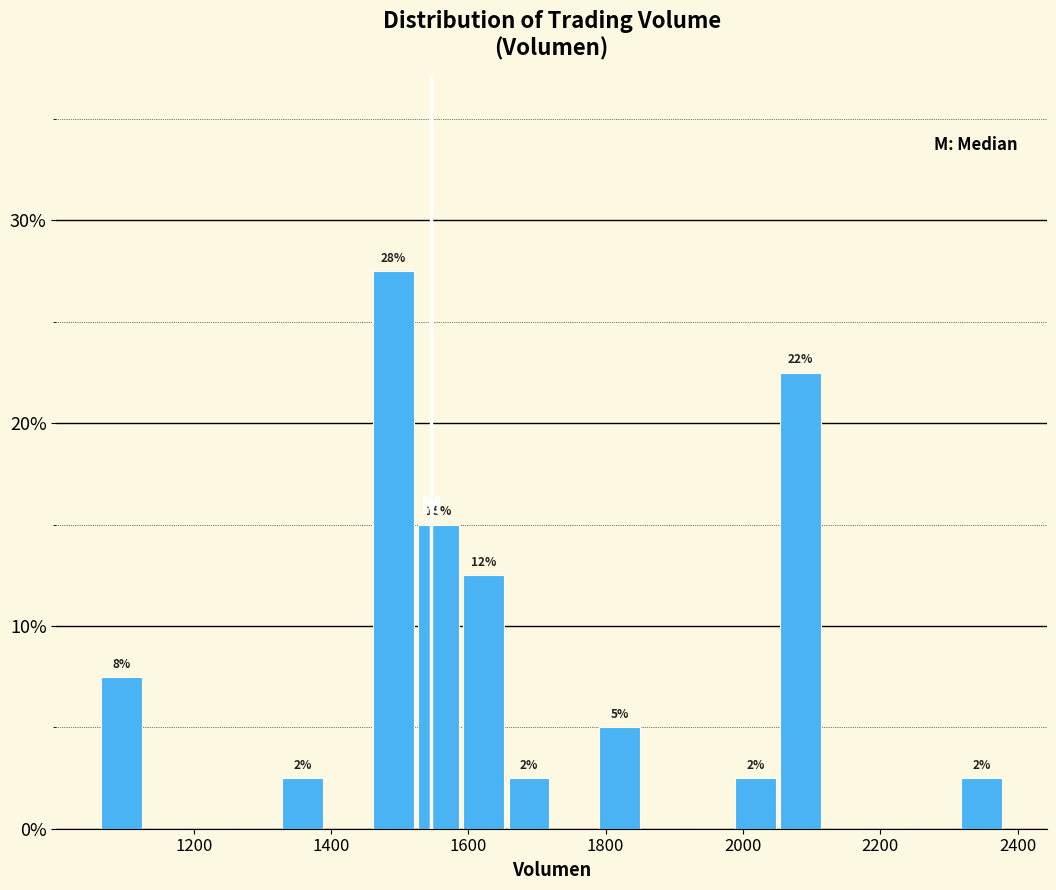

Around what value on the x-axis is the tallest bar? Give the approximate position of its centre, as read against the axis.

1500